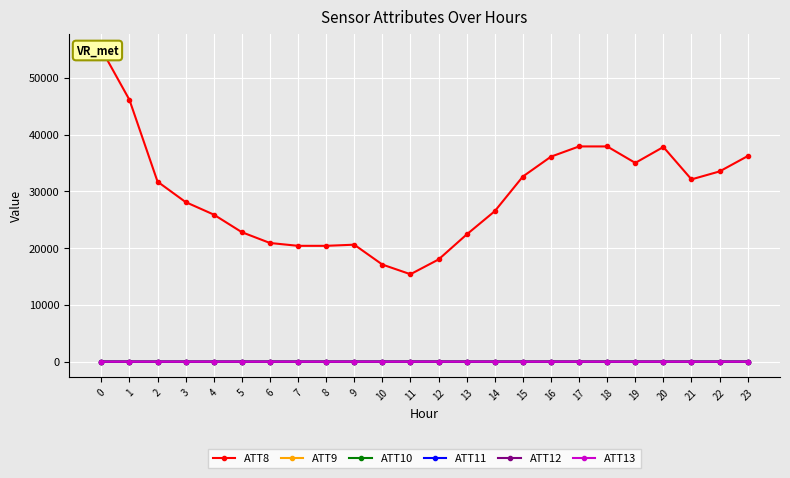

What are all the series names shown in the legend?

ATT8, ATT9, ATT10, ATT11, ATT12, ATT13